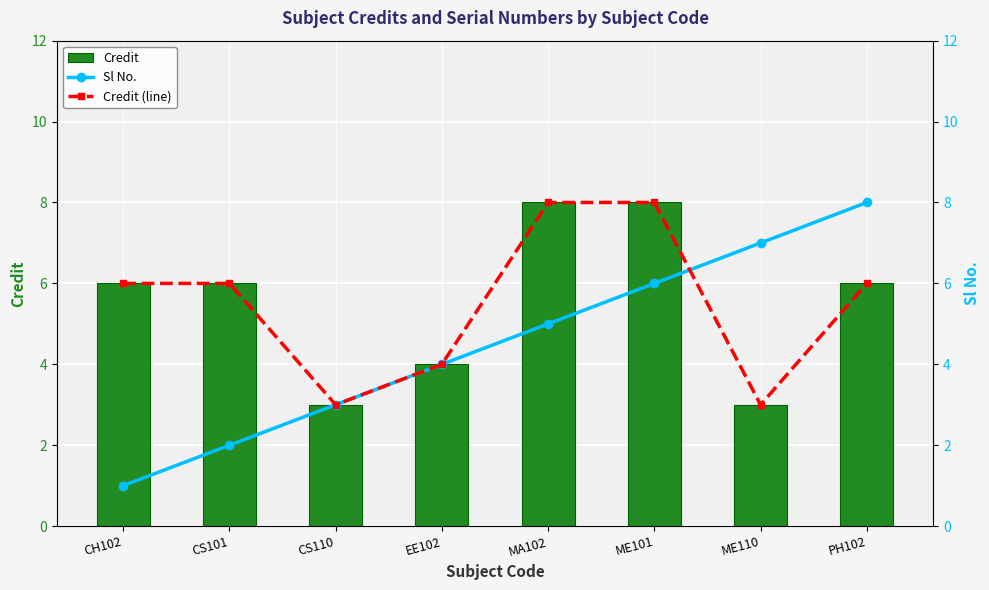

Does the chart contain stacked bars?

No